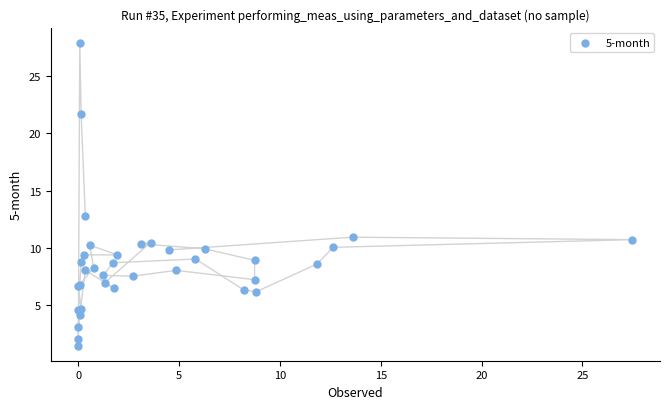

What Y value in the scatter plot is closest to 14?

12.8